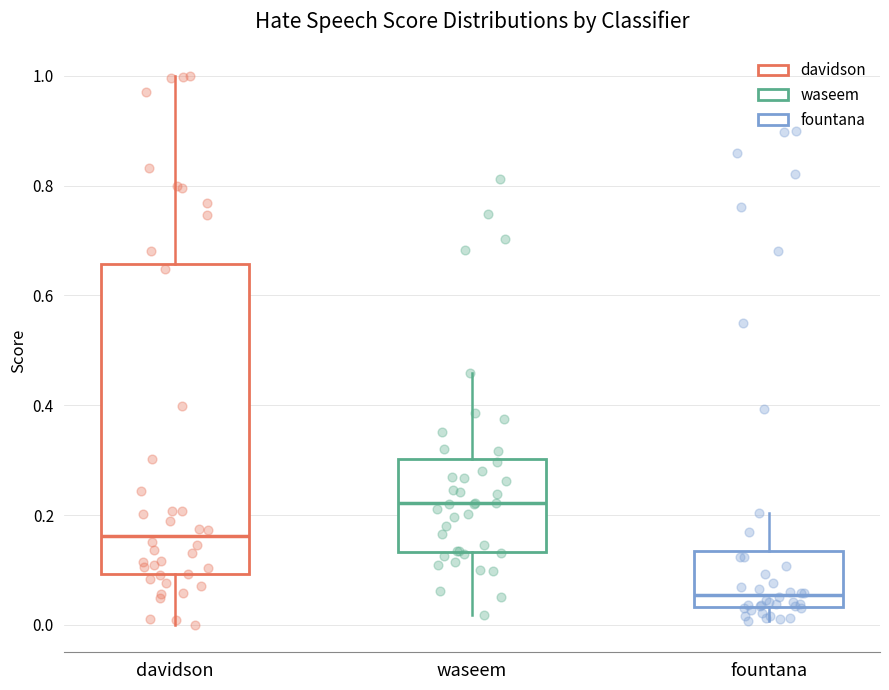

Which box's median line is the highest?

waseem